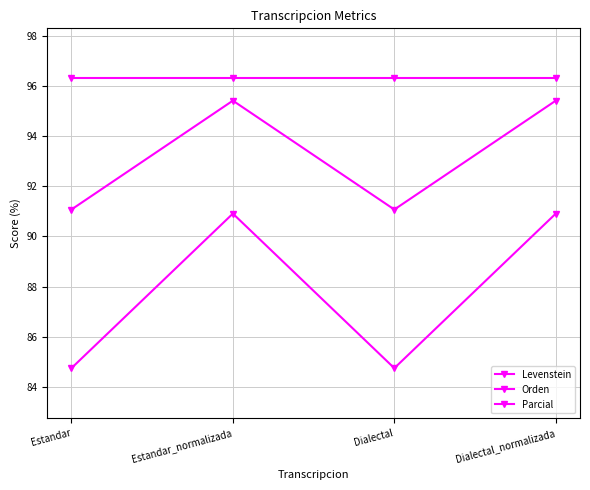

True or false: Levenstein has more than 1 interior local peaks.

False